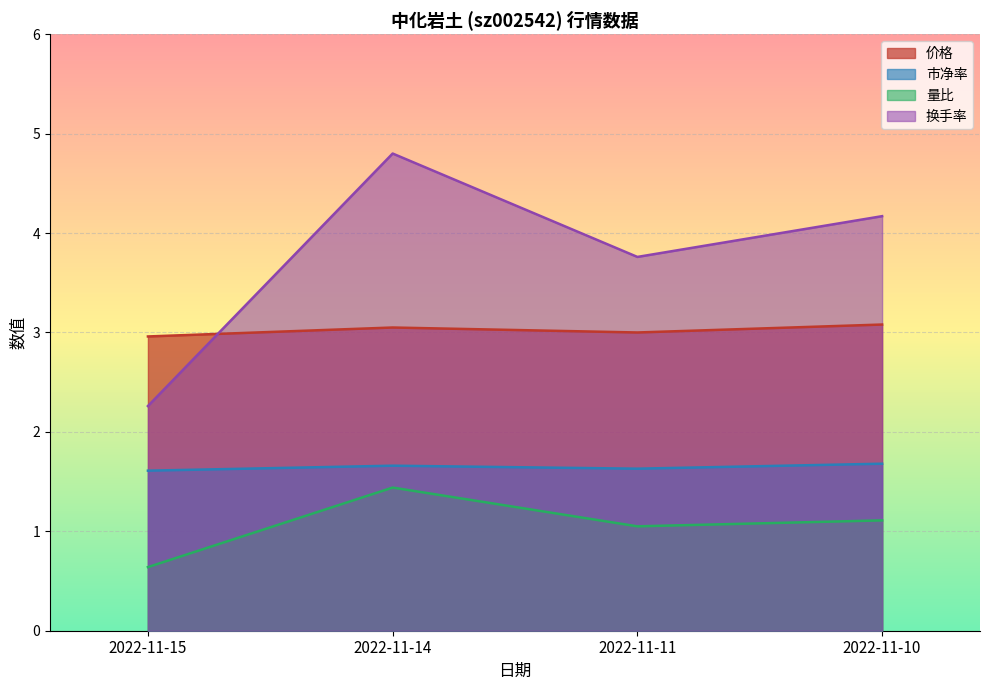

What is the smallest value displayed?

0.6